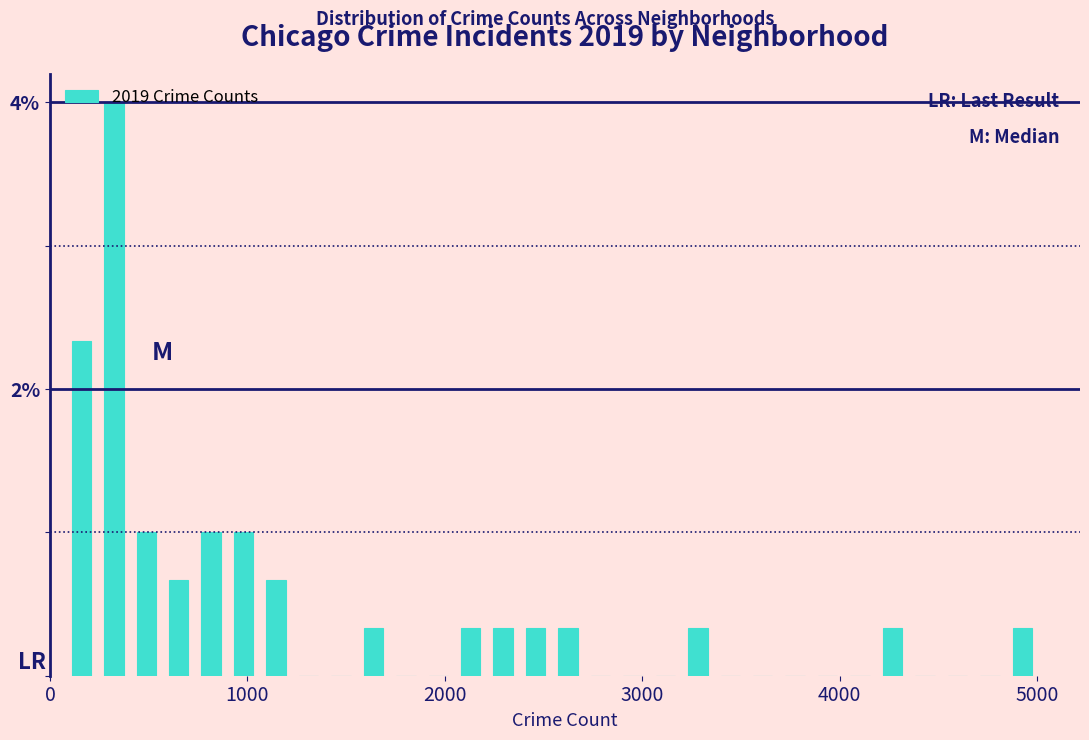

Around what value on the x-axis is the tallest bar? Give the approximate position of its centre, as read against the axis.

300